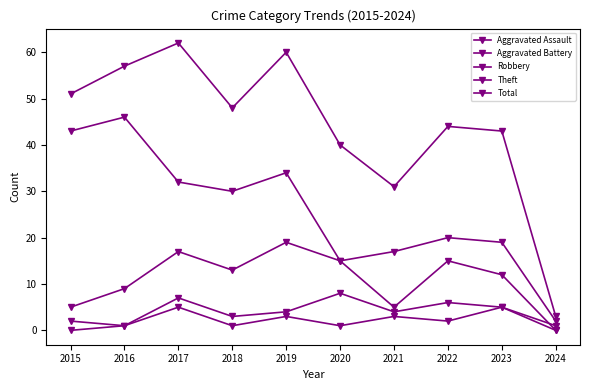

Where does the Aggravated Battery series first go above 4?

2017